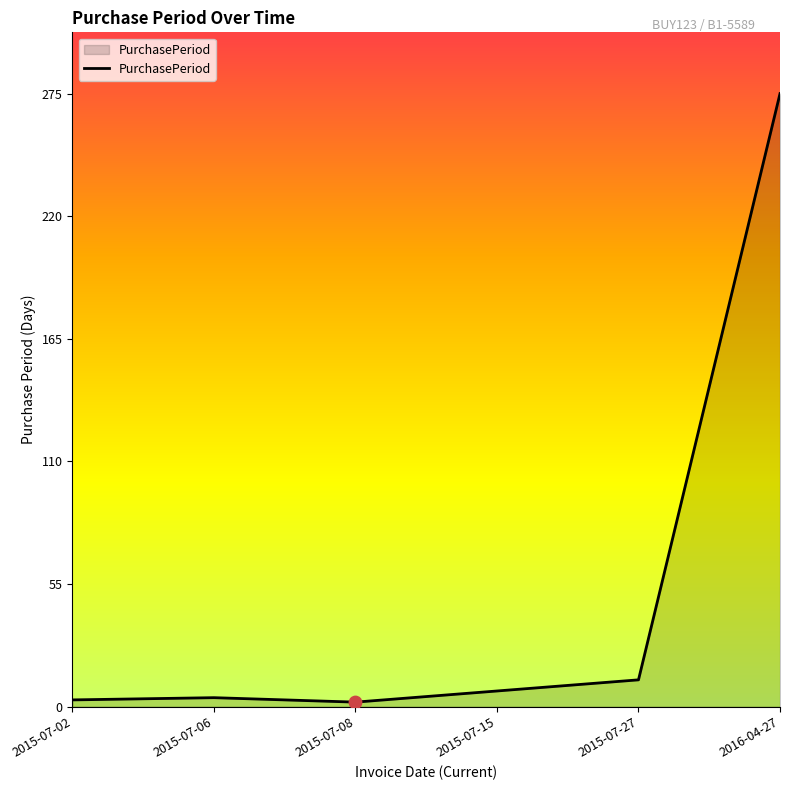

What is the change in value from 2015-07-08 to 2015-07-15?

+5